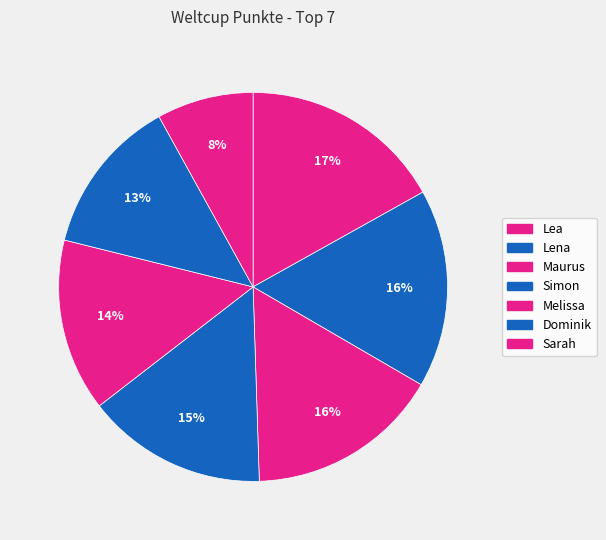

How many segments does this pie chart have?

7